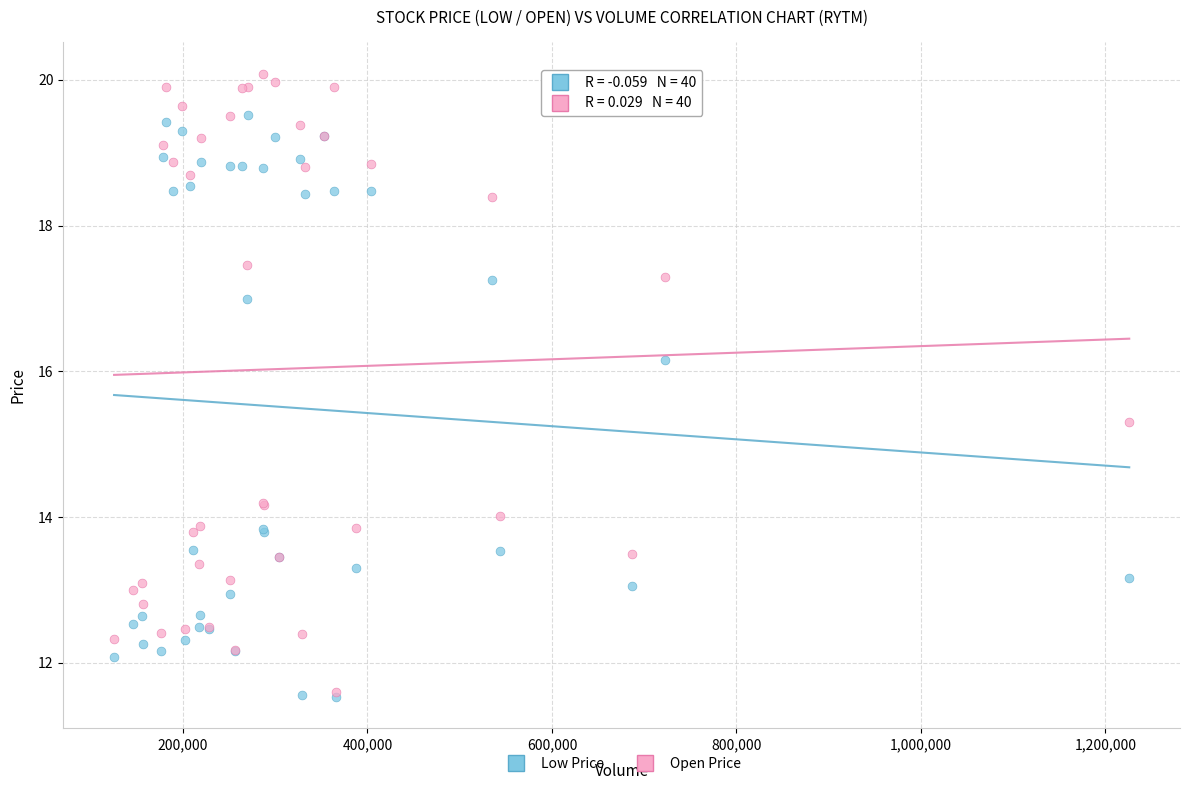

In the Open Price series, what Y value is closest to 15?

15.3